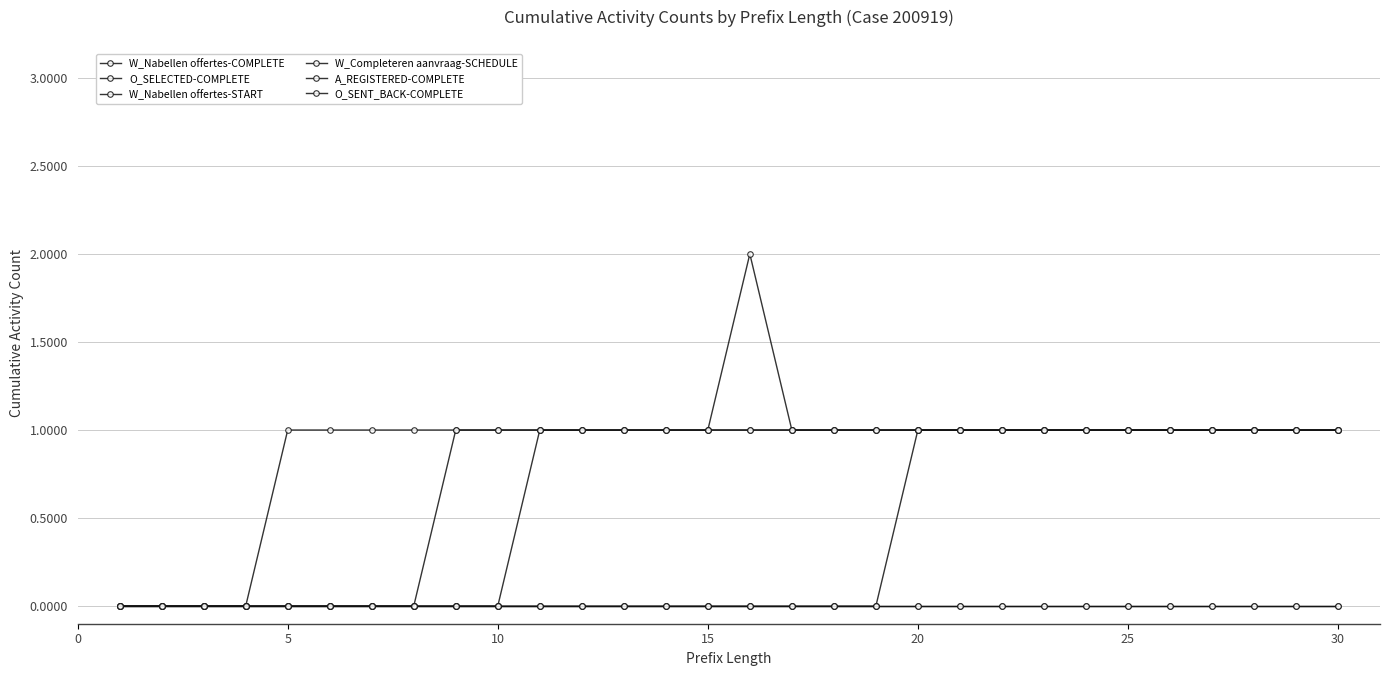

List the series in order of their peak value, highest first.

W_Nabellen offertes-COMPLETE, O_SELECTED-COMPLETE, W_Completeren aanvraag-SCHEDULE, O_SENT_BACK-COMPLETE, W_Nabellen offertes-START, A_REGISTERED-COMPLETE